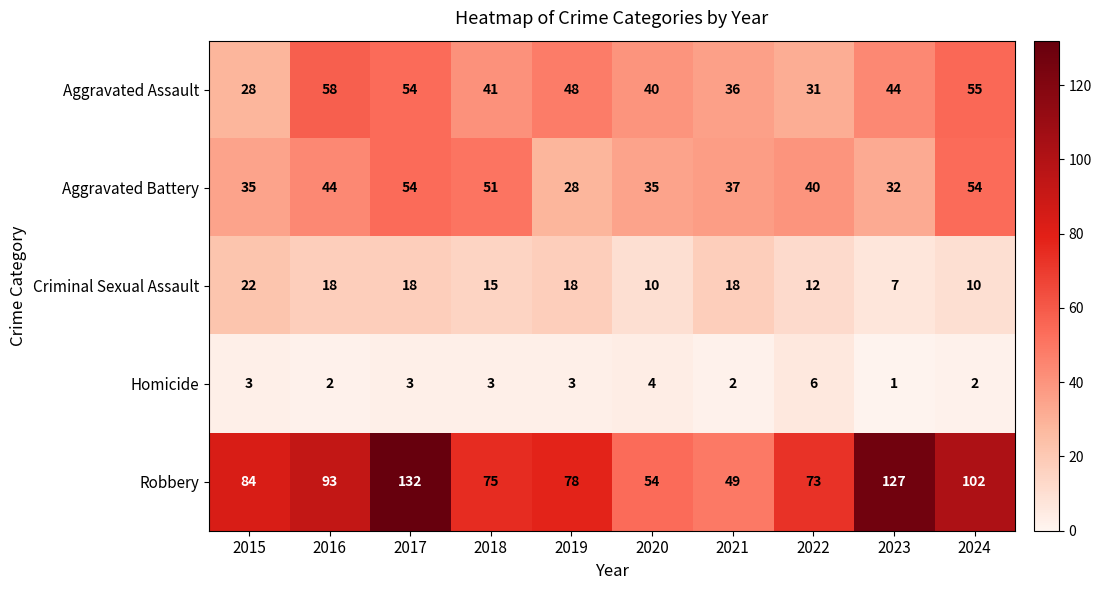

Which category has the highest value in the Robbery series?

2017